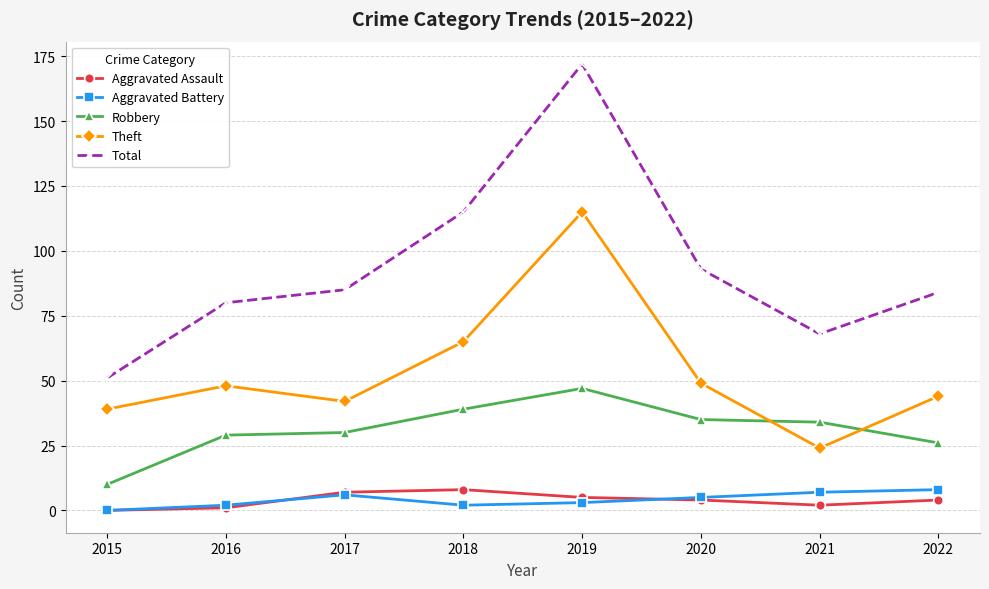

Where is the first local maximum for Theft?

2016